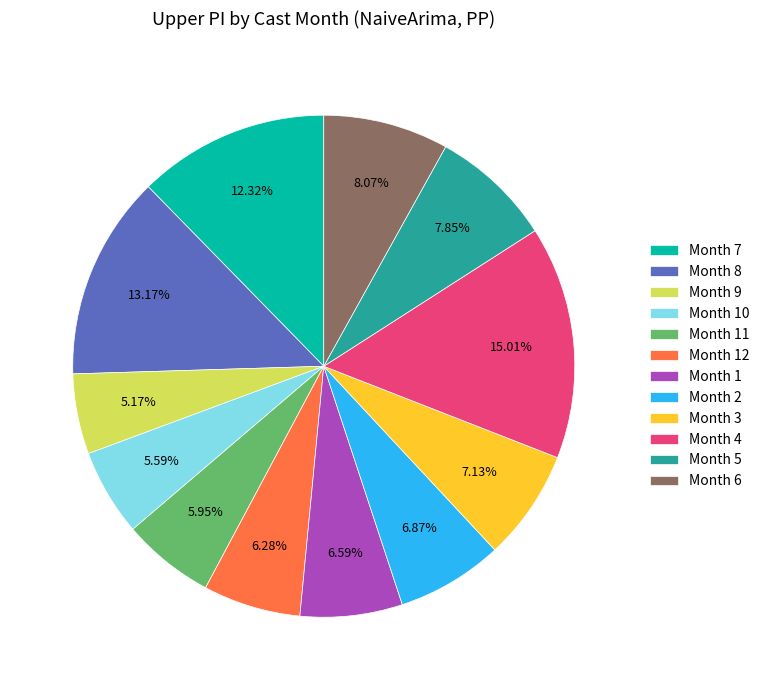

What is the ratio of the value at Month 2 to the value at Month 8?

0.5